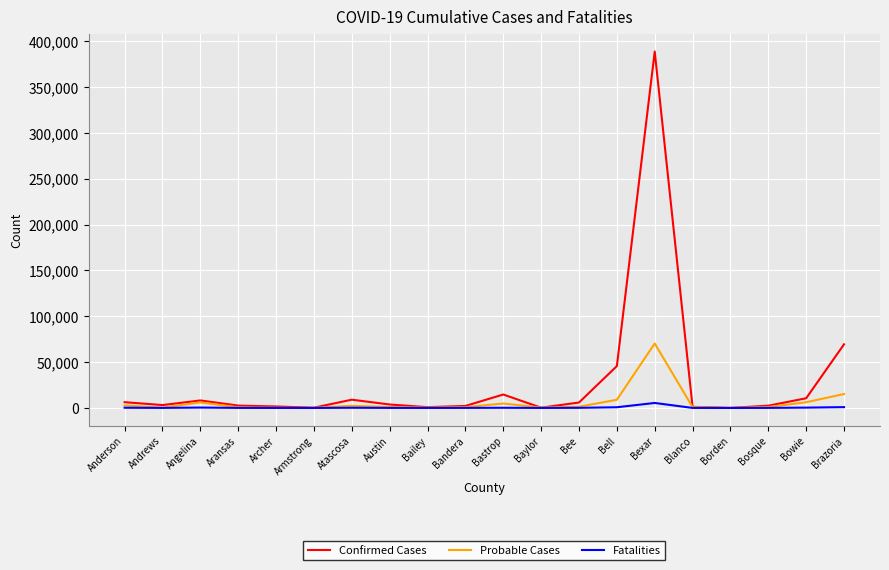

At how many categories does at least one series exceed 153627?

1